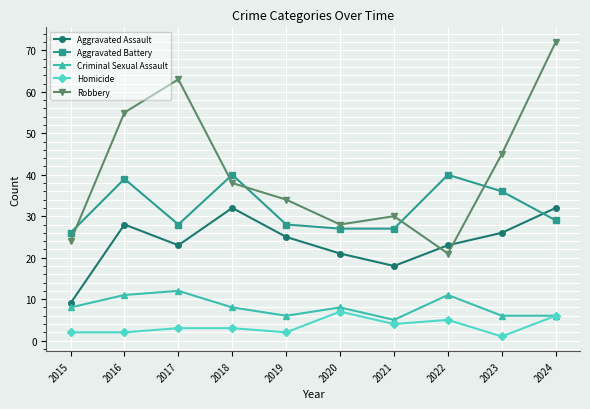

What is the difference between the Aggravated Battery values at 2021 and 2024?

2